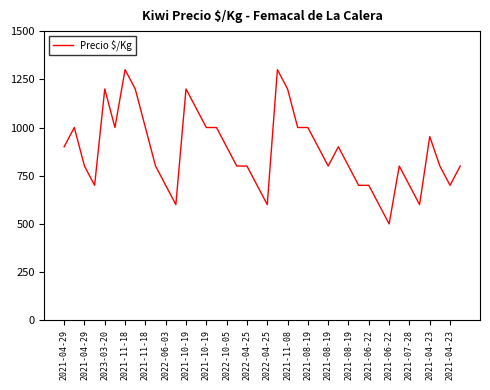

Does the chart have visible grid lines?

No